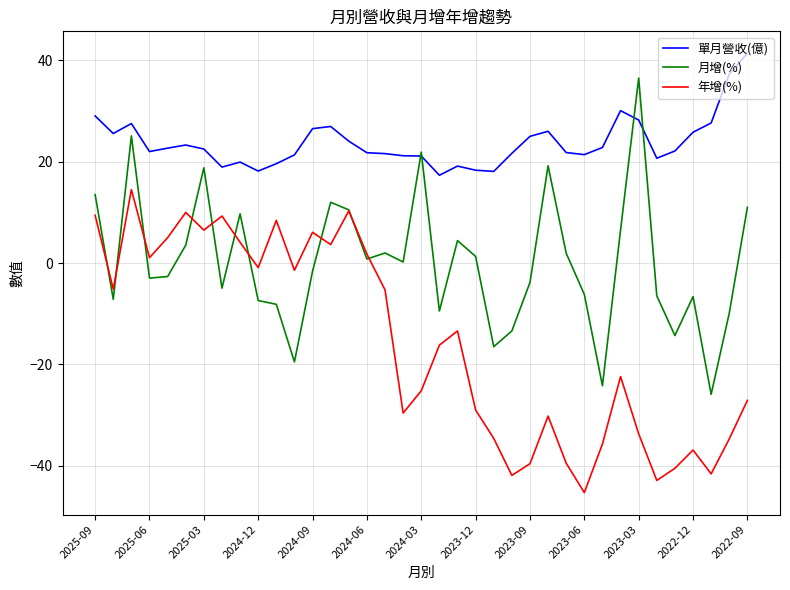

What is the sum of all 年增(%) values?

-582.7